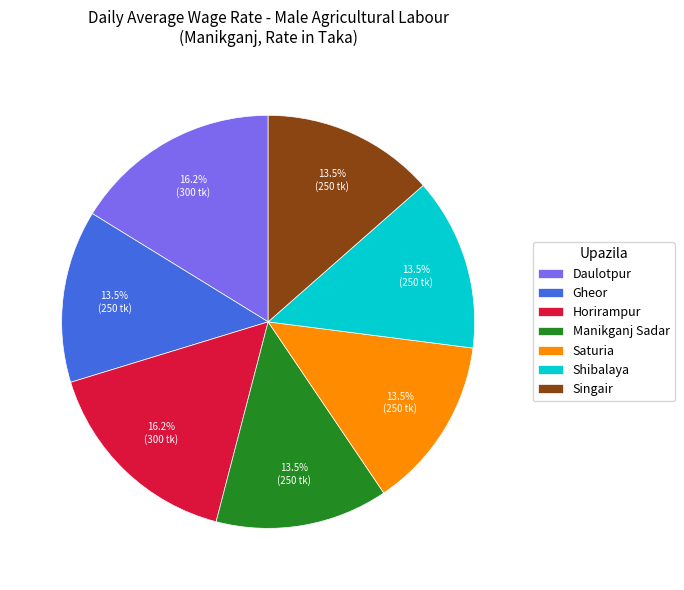

What is the ratio of the value at Manikganj Sadar to the value at Horirampur?

0.8